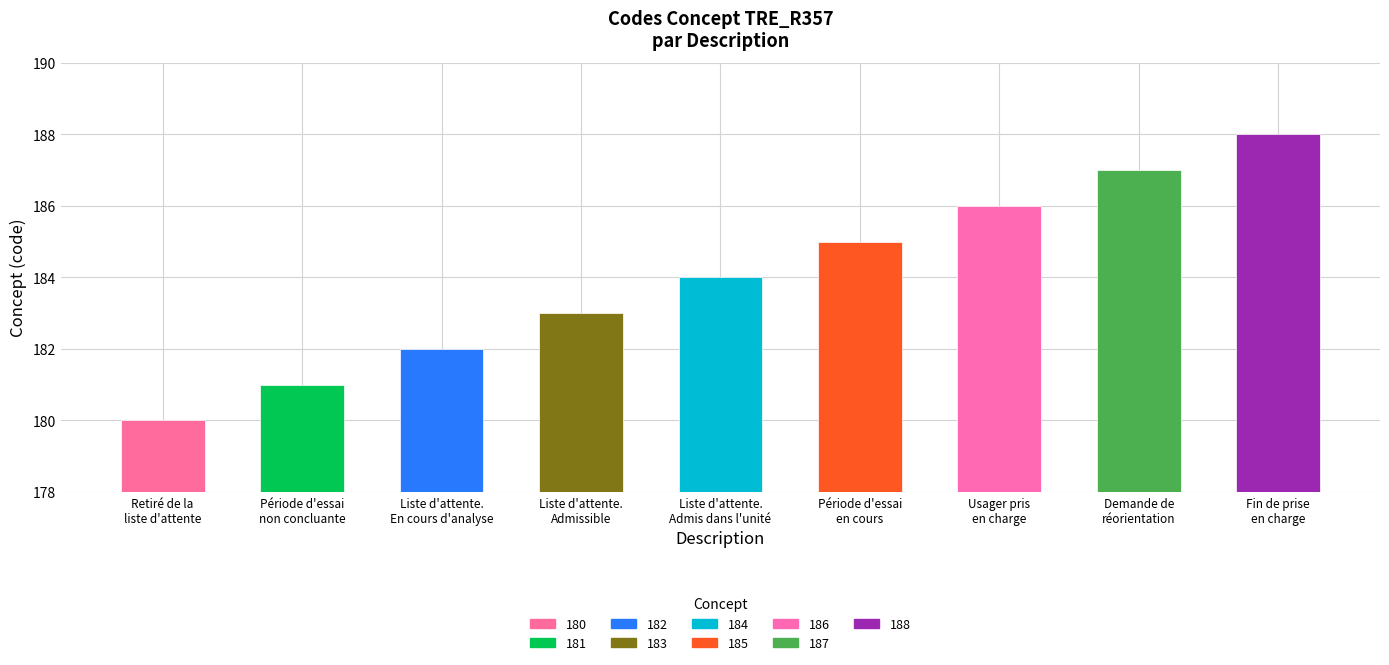

Does the chart contain any negative values?

No